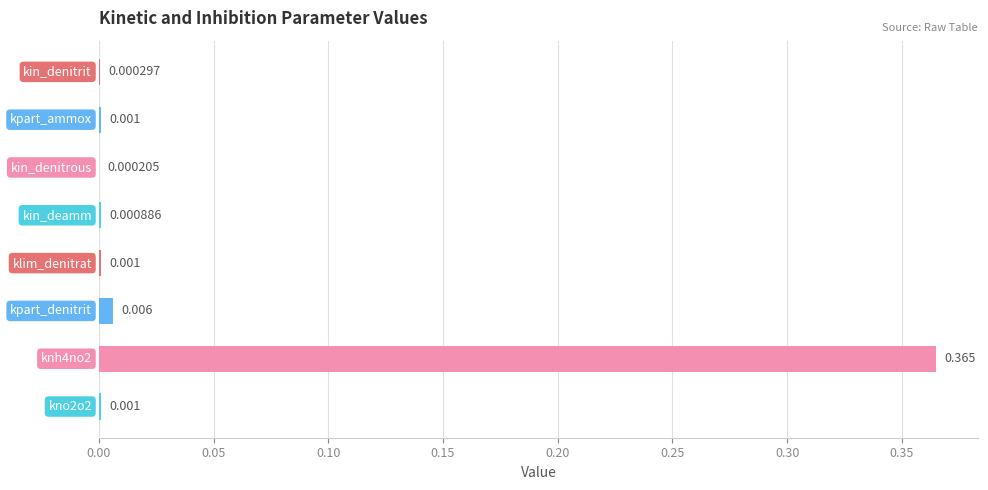

Are the bars grouped side by side (vs. stacked)?

No